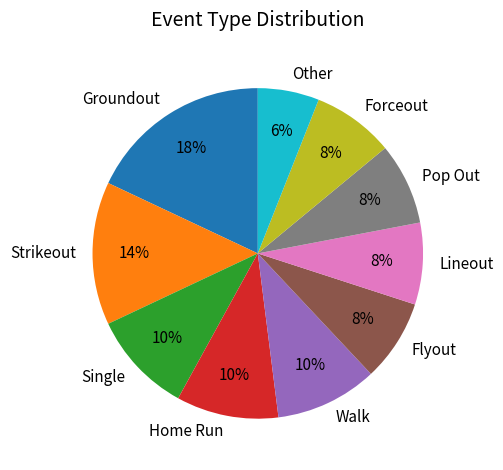

To the nearest percent, what is the difference between the largest and smallest slice percentages?

12%